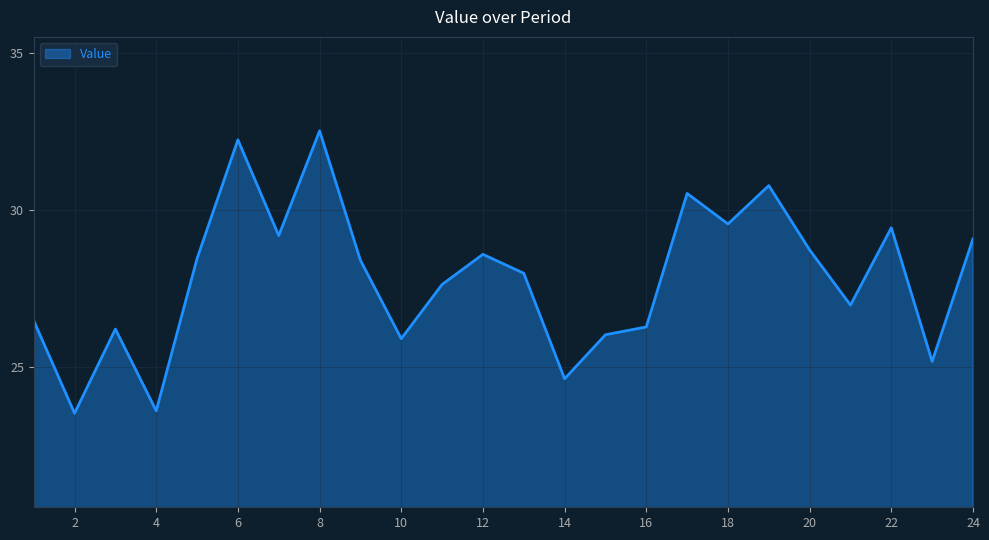

What is the difference between the maximum and minimum values?

9.0